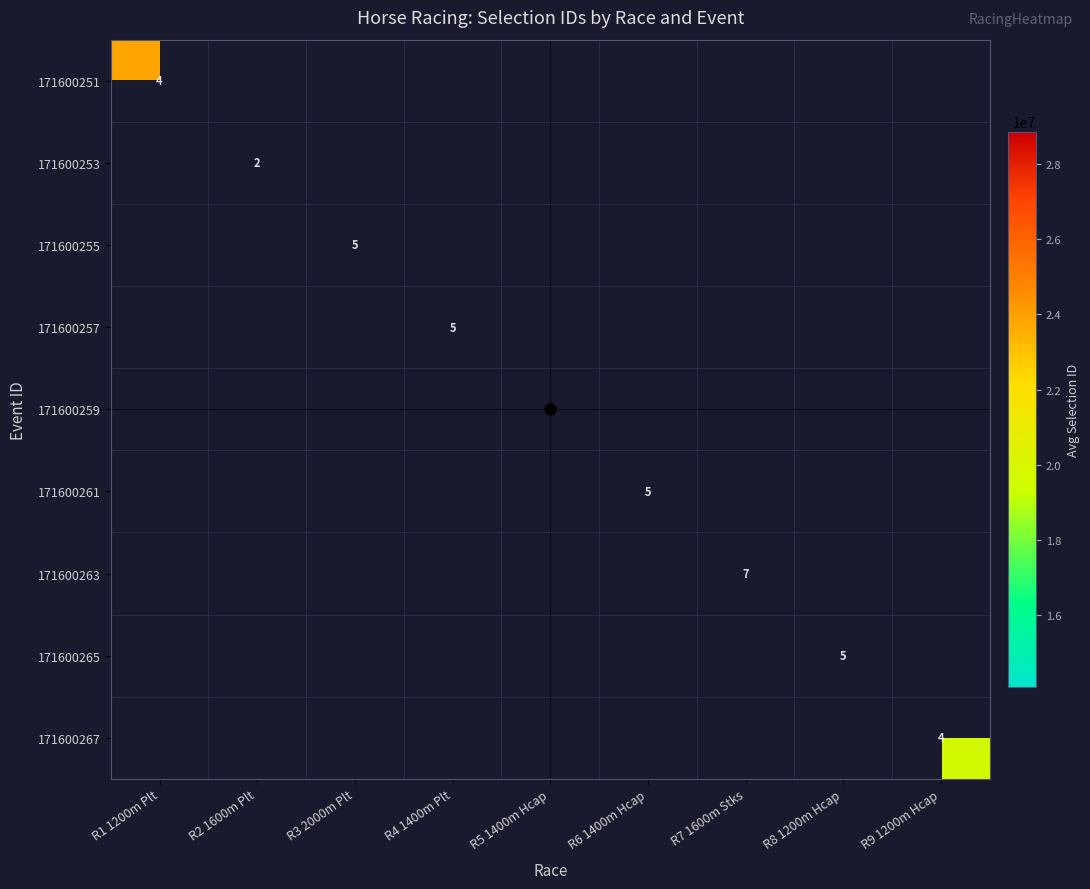

List the series in order of their overall mean, highest first.

171600251, 171600253, 171600255, 171600257, 171600259, 171600261, 171600263, 171600265, 171600267